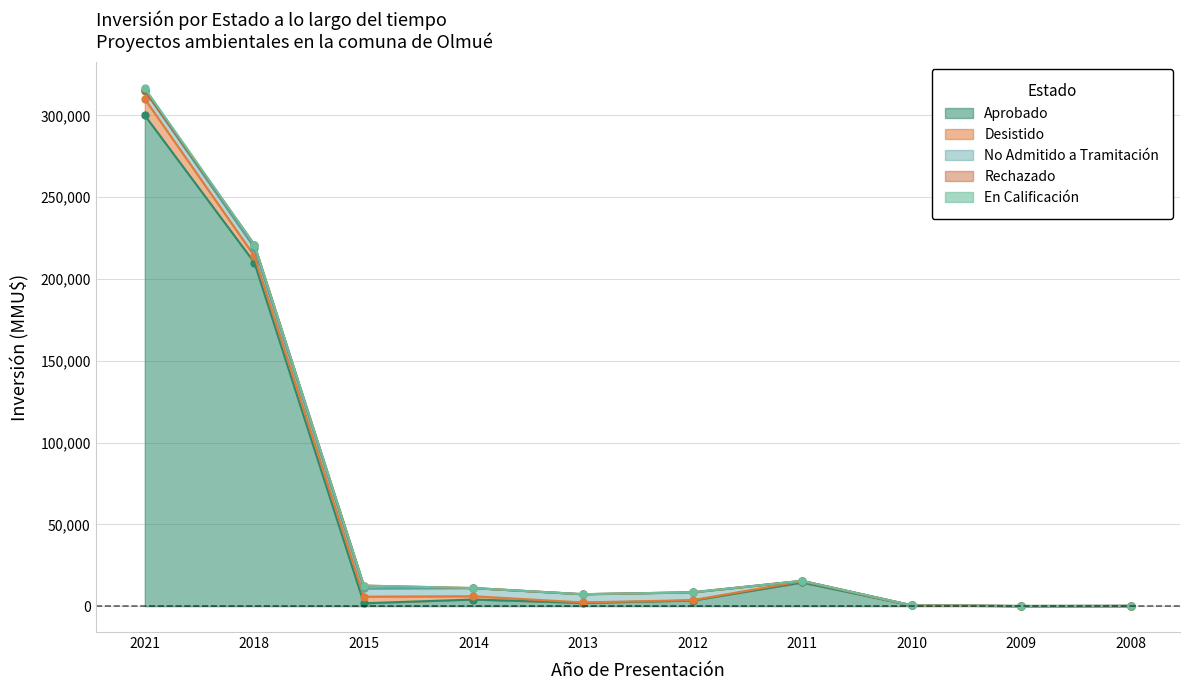

At 2013, list the series in order from smallest to largest.

Rechazado, En Calificación, Desistido, Aprobado, No Admitido a Tramitación